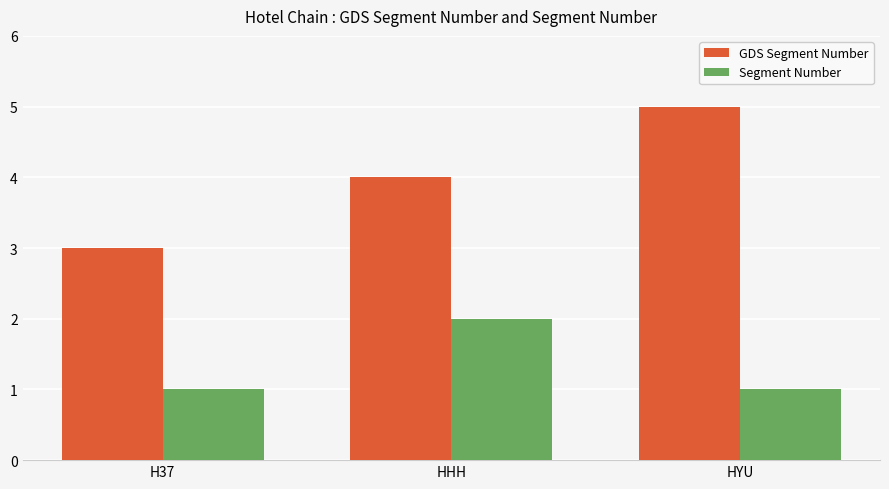

What is the difference between the Segment Number values at HHH and H37?

1